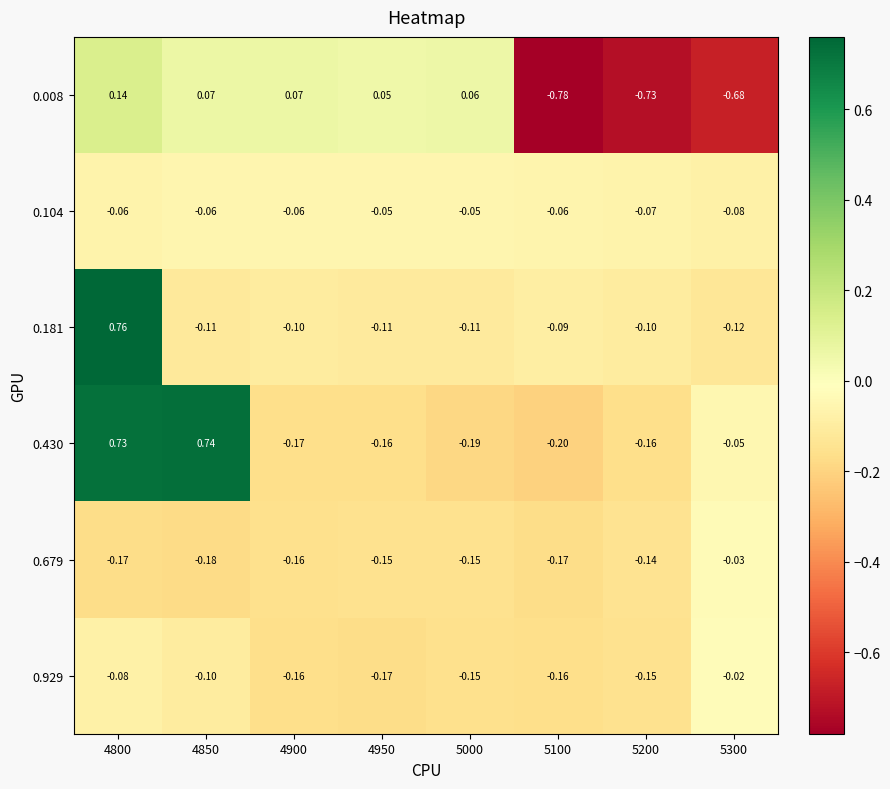

Is the value of 0.104 at 4800 greater than the value of 0.929 at 4850?

Yes